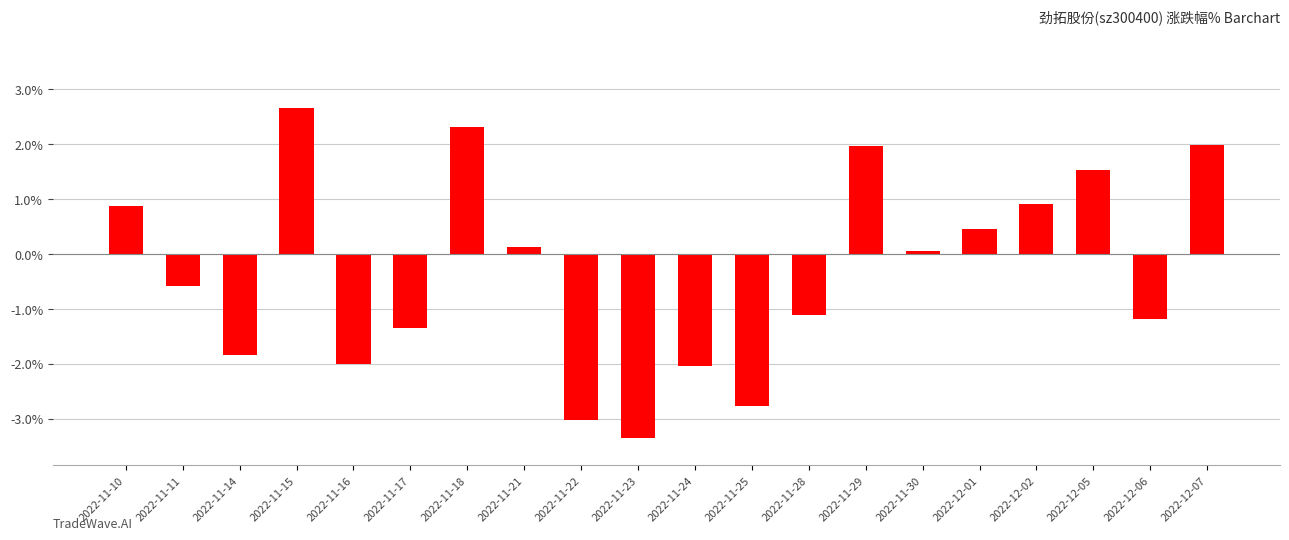

What is the difference between the values at 2022-11-29 and 2022-12-01?

1.5